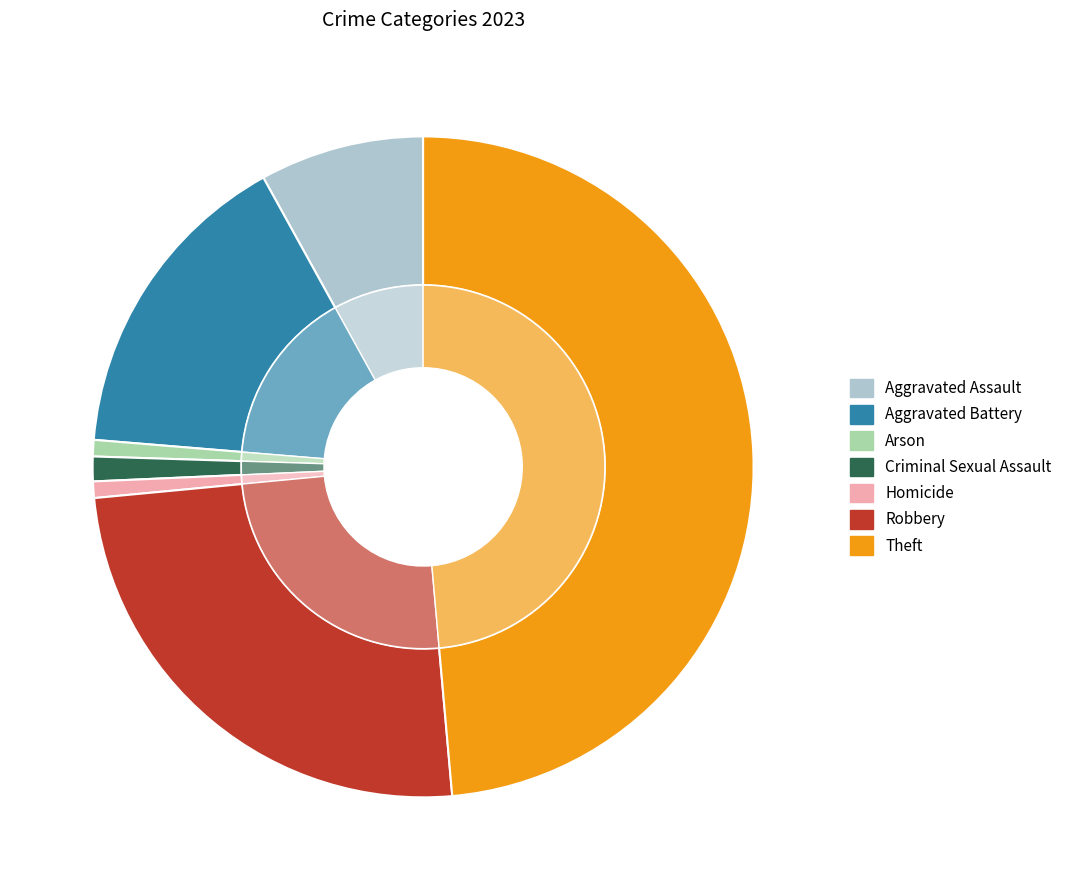

True or false: Aggravated Battery accounts for 16% of the total.

True